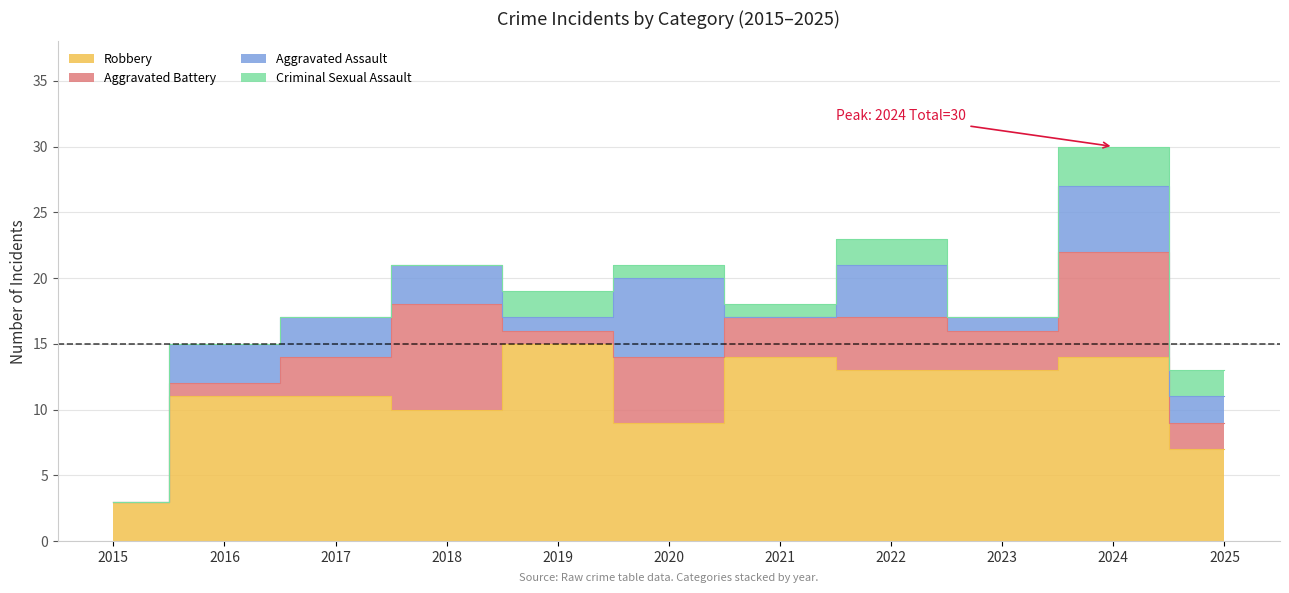

What is the maximum value shown in the chart?

30